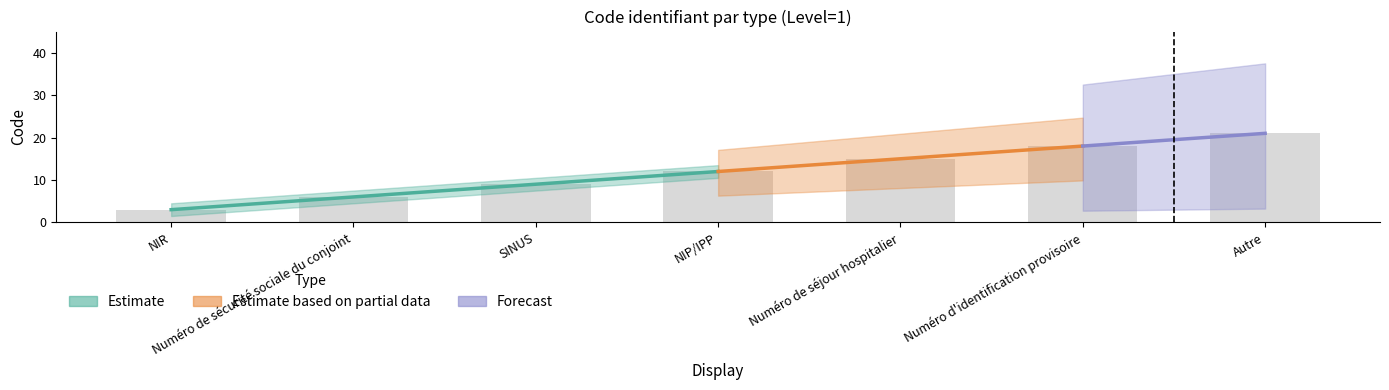

What is the label of the 7th bar from the left?

Autre